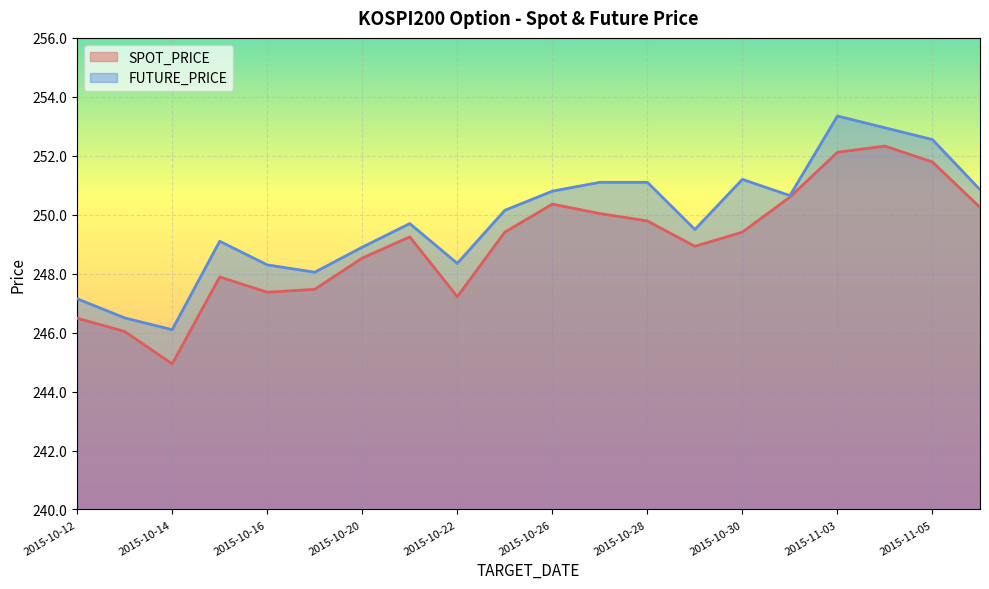

What are all the series names shown in the legend?

SPOT_PRICE, FUTURE_PRICE